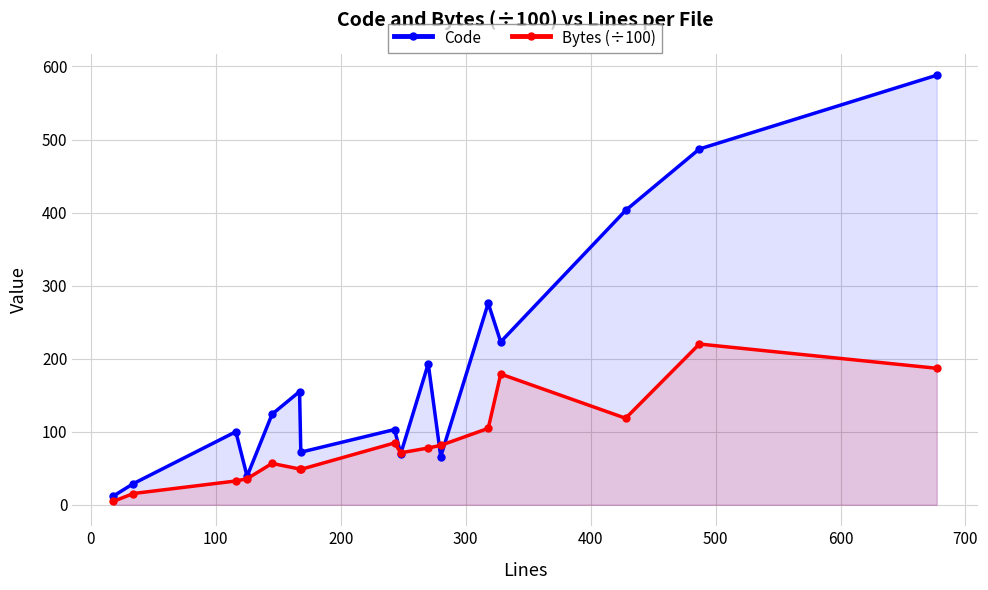

How many interior local valleys does the Code series have?

5